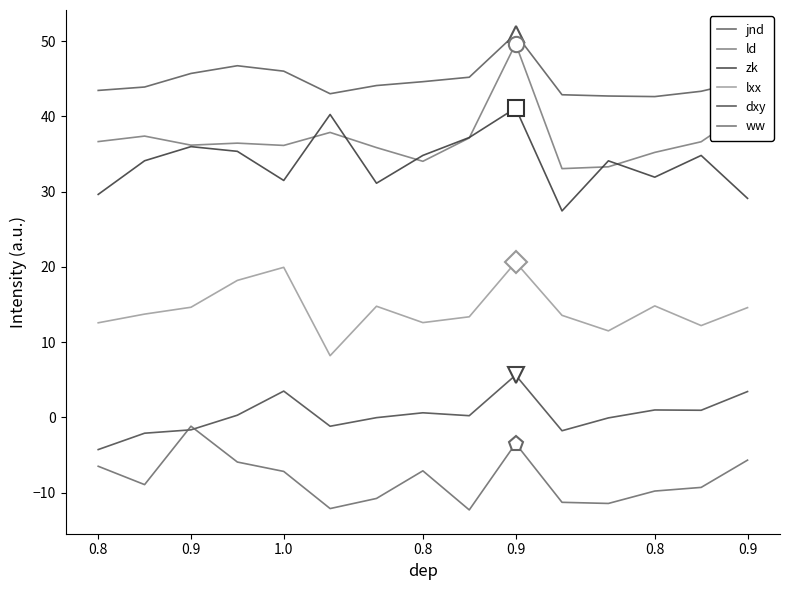

Count the number of data series in this chart.

6